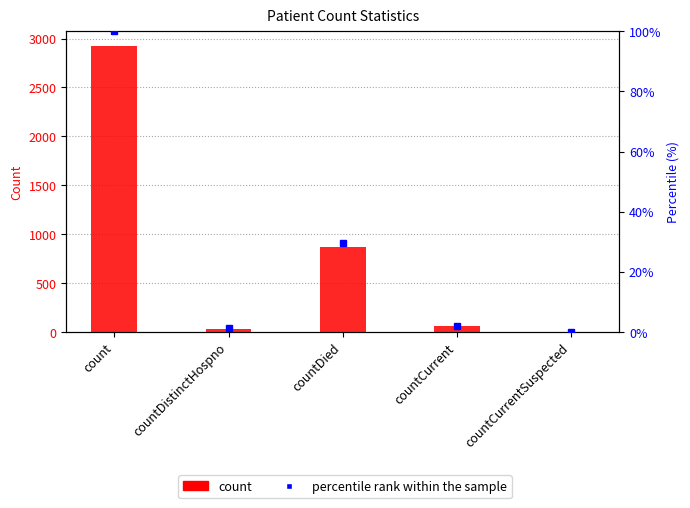

Is the value of percentile rank within the sample at count greater than the value of count at count?

No